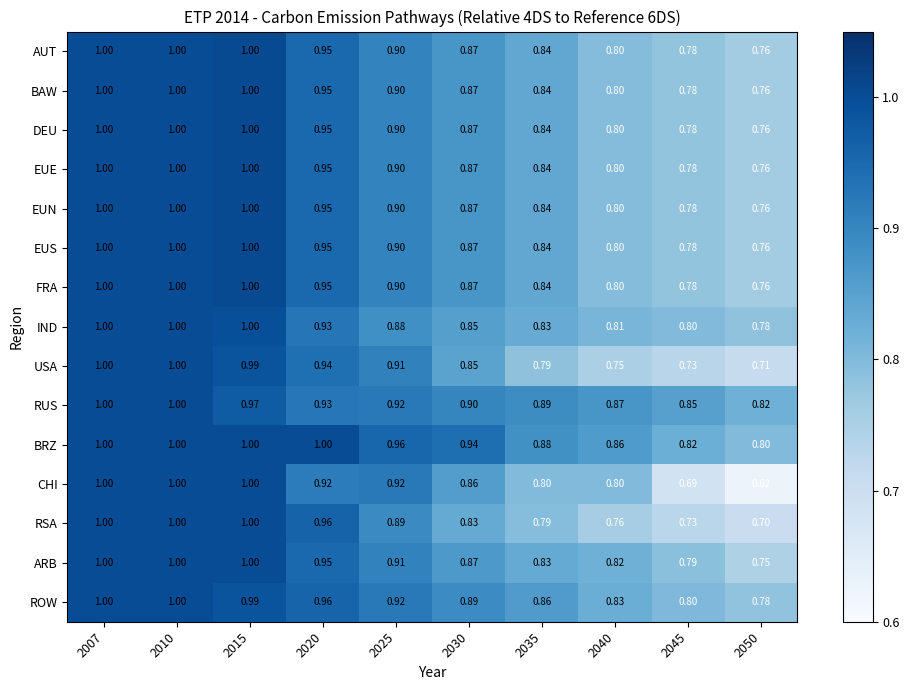

Is the value of RUS at 2010 greater than the value of RSA at 2050?

Yes